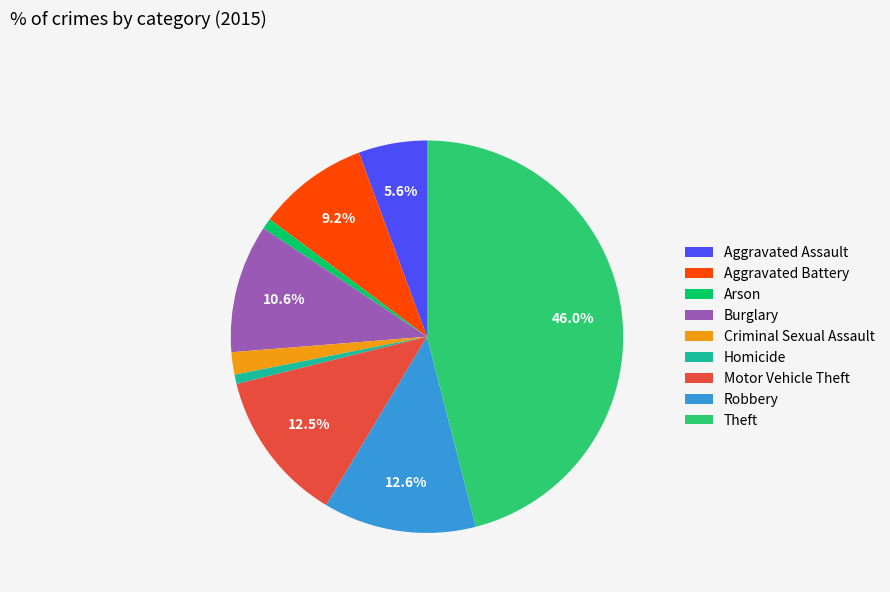

How much of the chart is everything except Theft?

54.0%